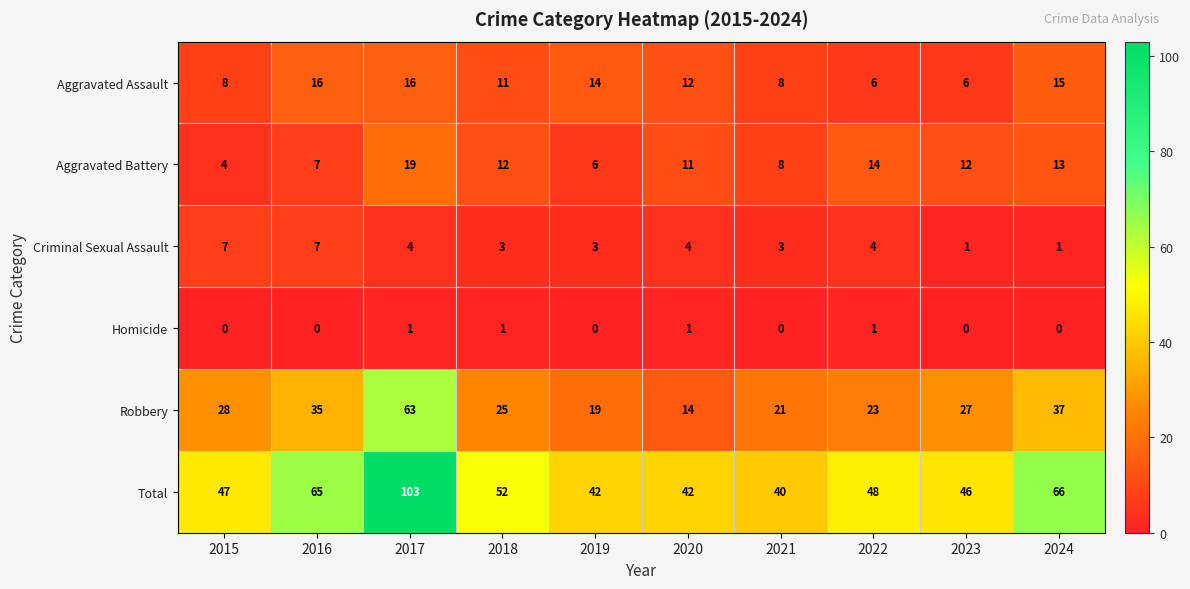

The Aggravated Assault series shows 18 at 2019. True or false?

False